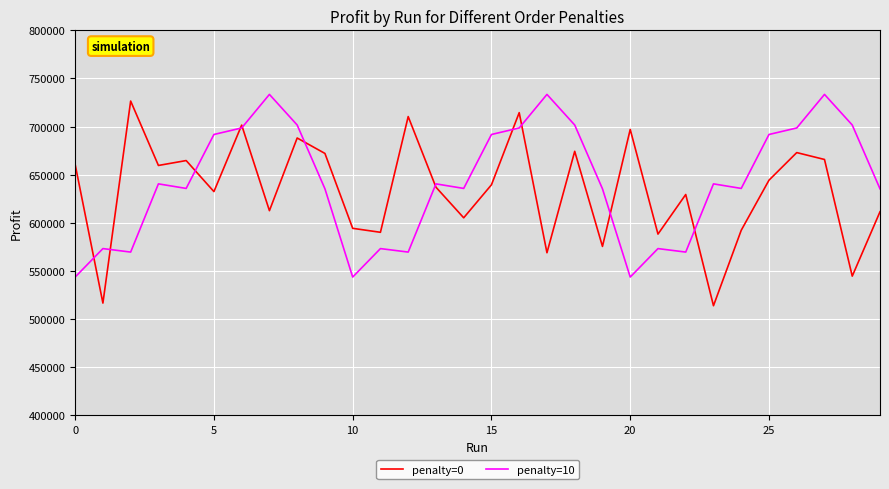

What is the difference between the maximum and minimum values in the penalty=10 series?

189812